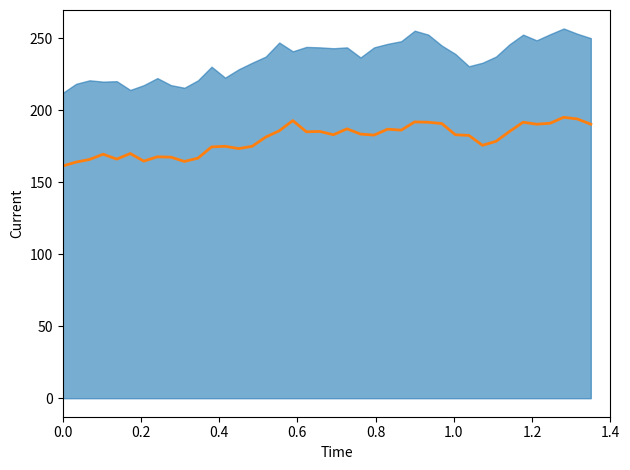

How many points are higher than both their immediate neighbors (excluding endpoints)?

11